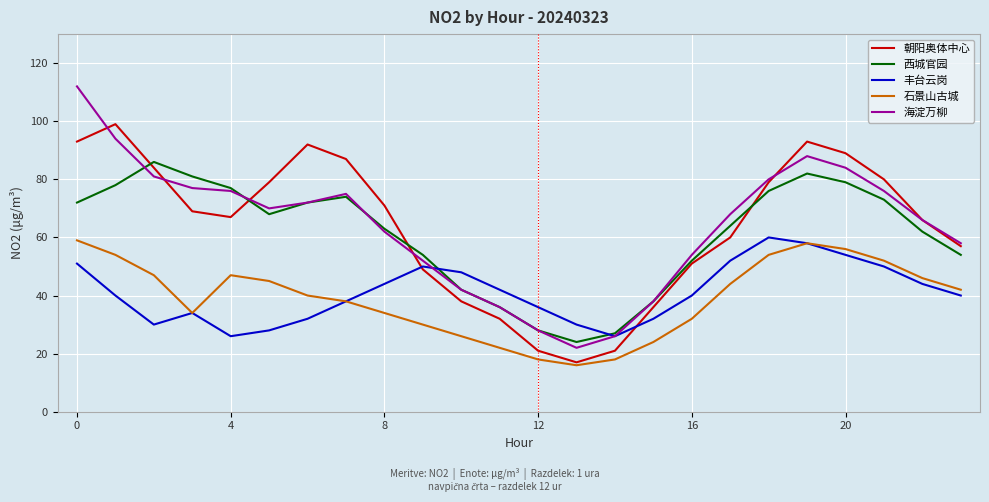

After their last crossing, which series has the higher values: 西城官园 or 丰台云岗?

西城官园